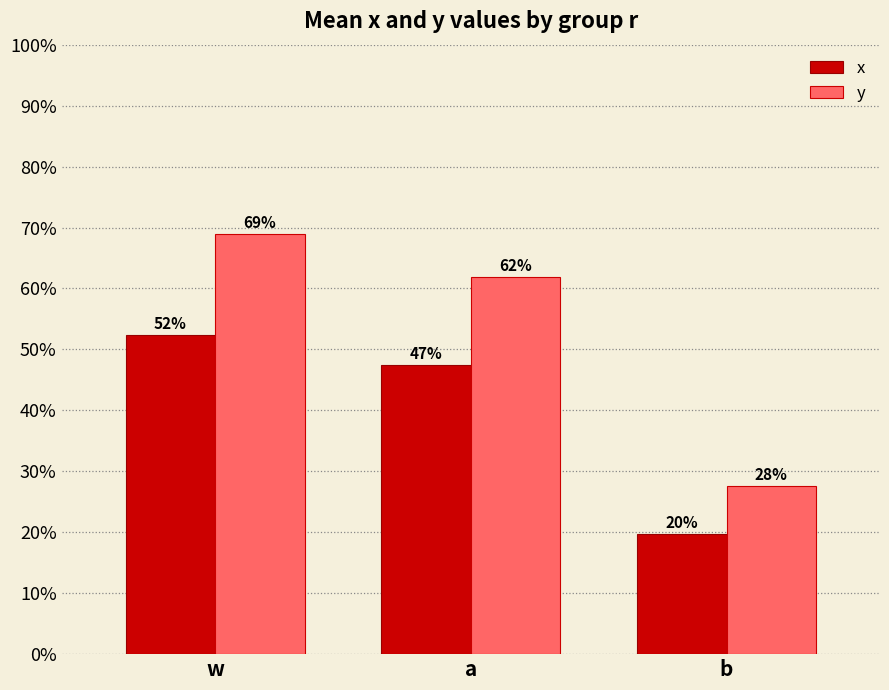

True or false: y has a value of 0.8 at a.

False